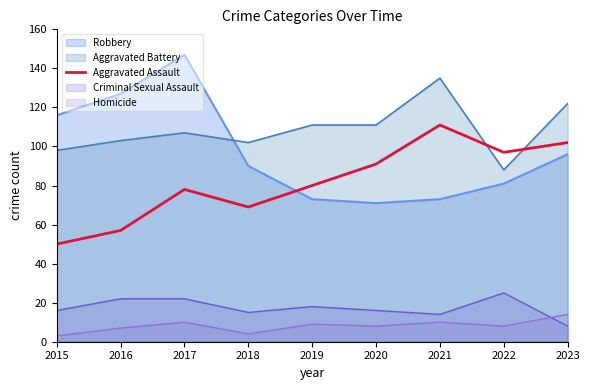

What is the difference between the maximum and minimum values in the Criminal Sexual Assault series?

17